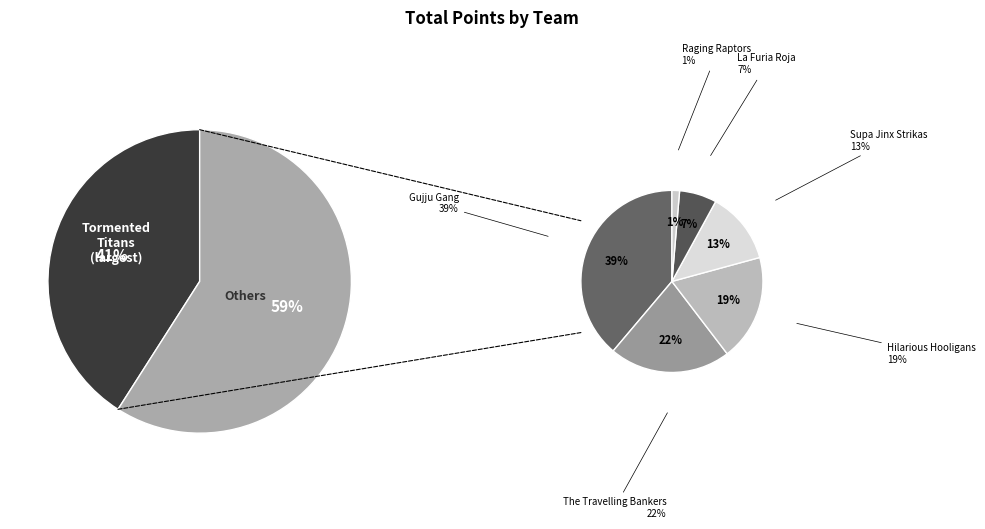

To the nearest percent, what is the average slice percentage?

14%